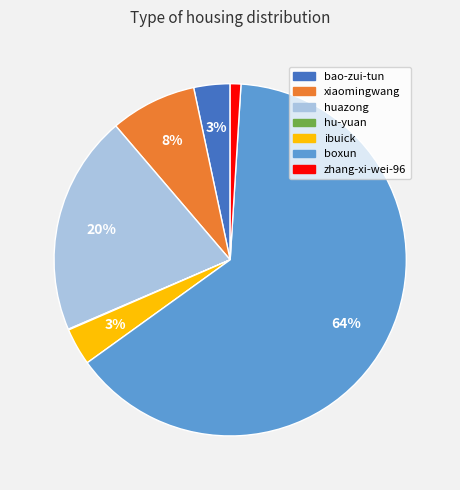

Which category has the biggest portion of the pie?

boxun